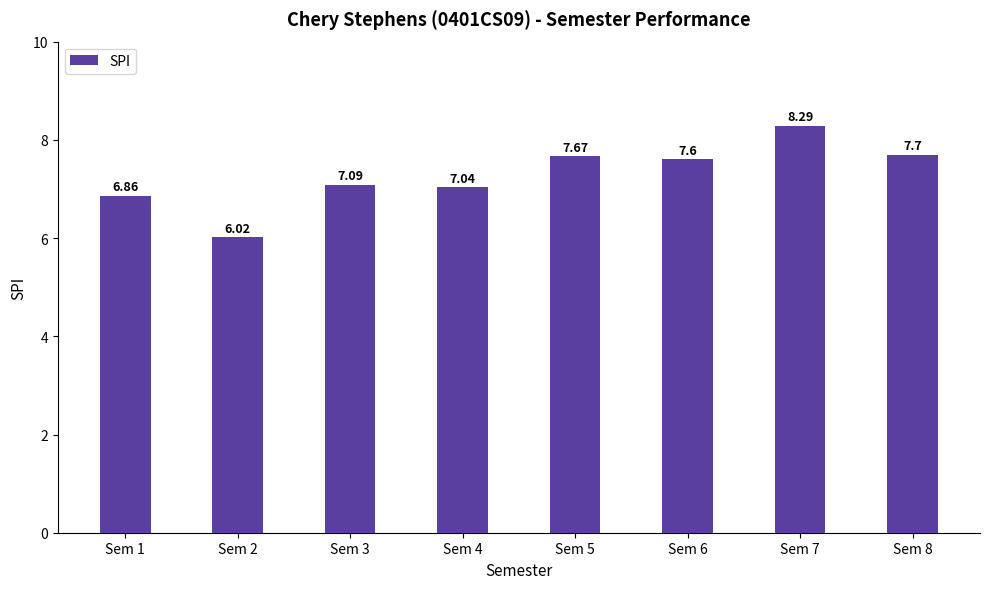

List the labels in order of value, largest first.

Sem 7, Sem 8, Sem 5, Sem 6, Sem 3, Sem 4, Sem 1, Sem 2